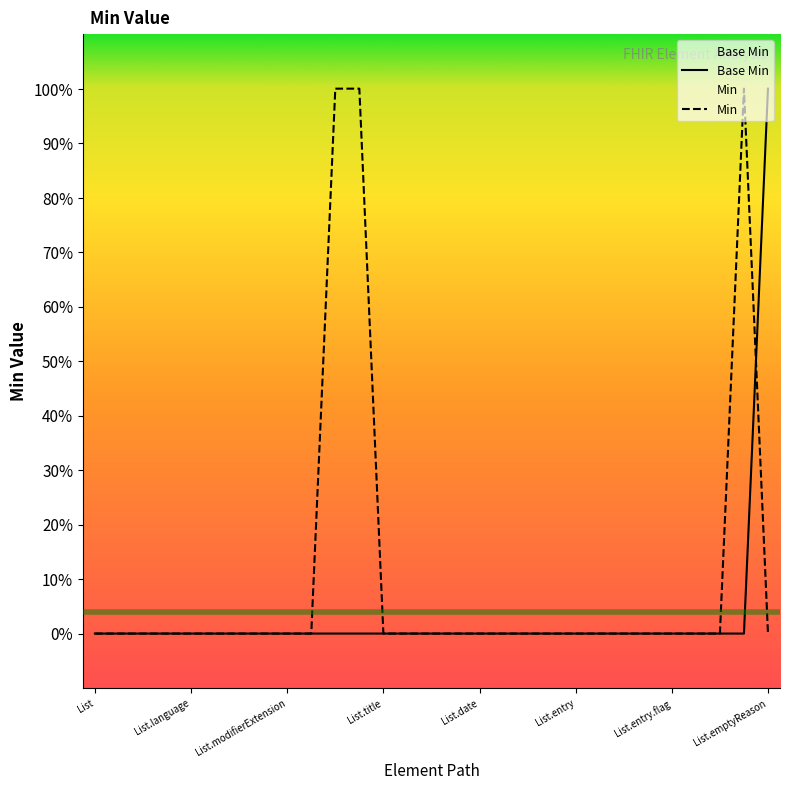

Does the chart display data point markers on the line(s)?

No